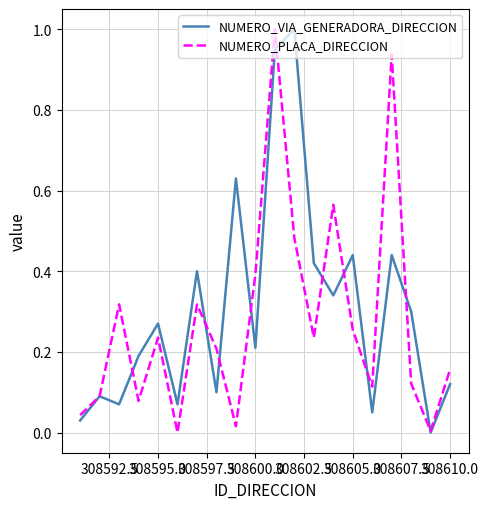

What is the maximum value for NUMERO_VIA_GENERADORA_DIRECCION?

1.0